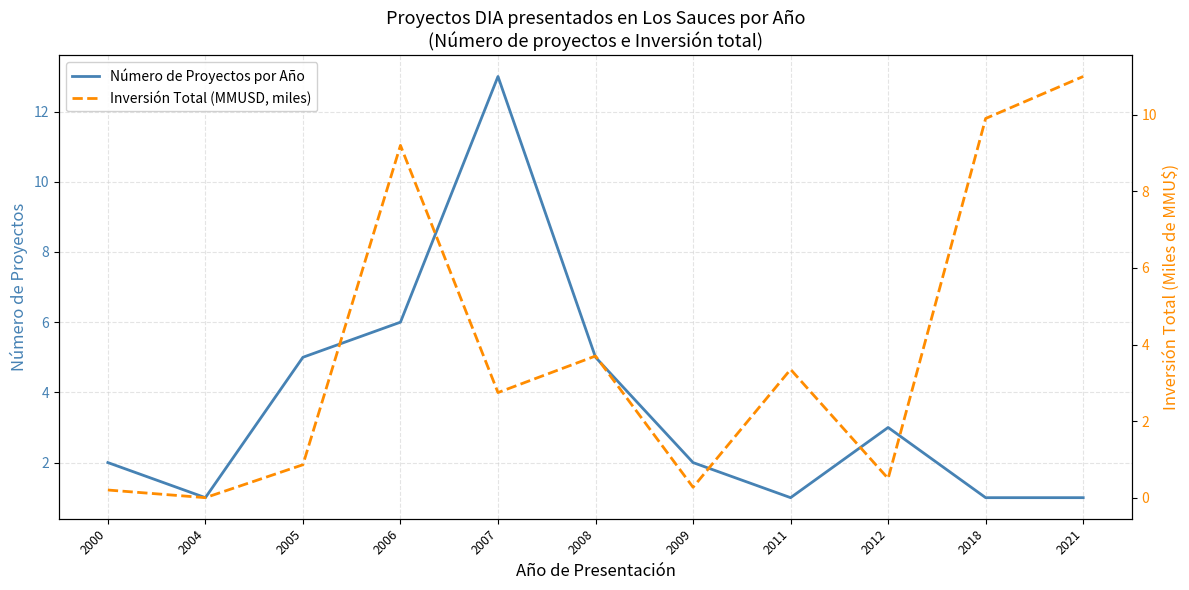

What is the value of the Número de Proyectos por Año point at the 9th from the left?

3.0